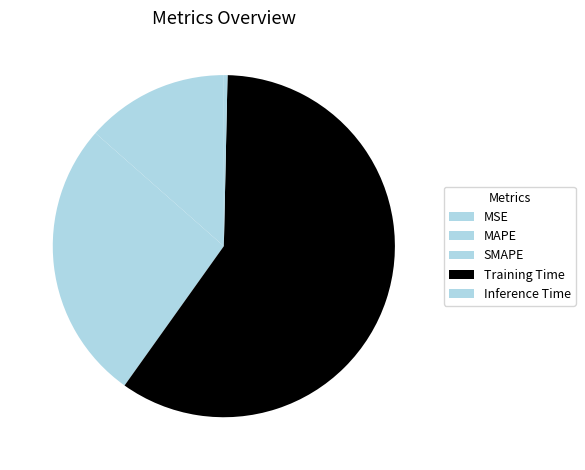

To the nearest percent, what portion does MAPE represent?

14%